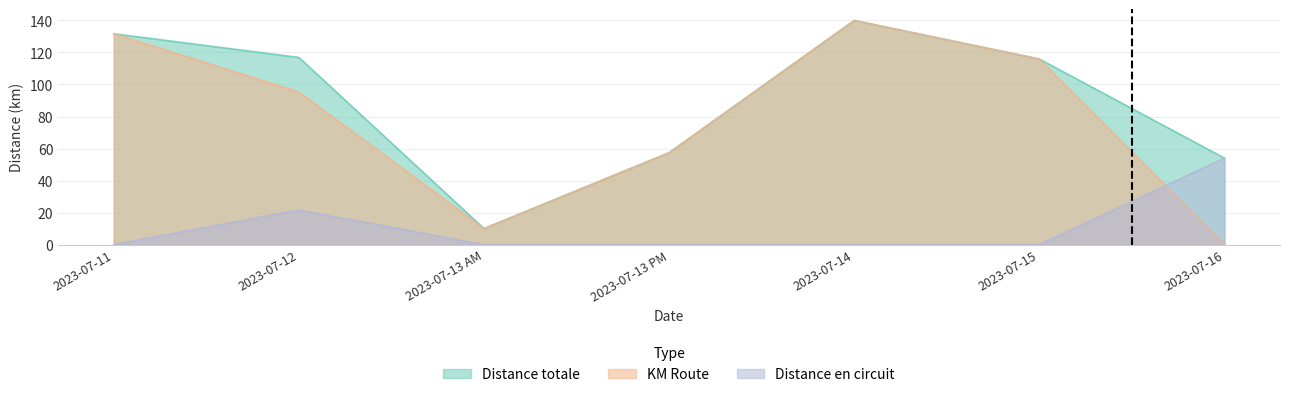

Count the number of categories in the chart.

7